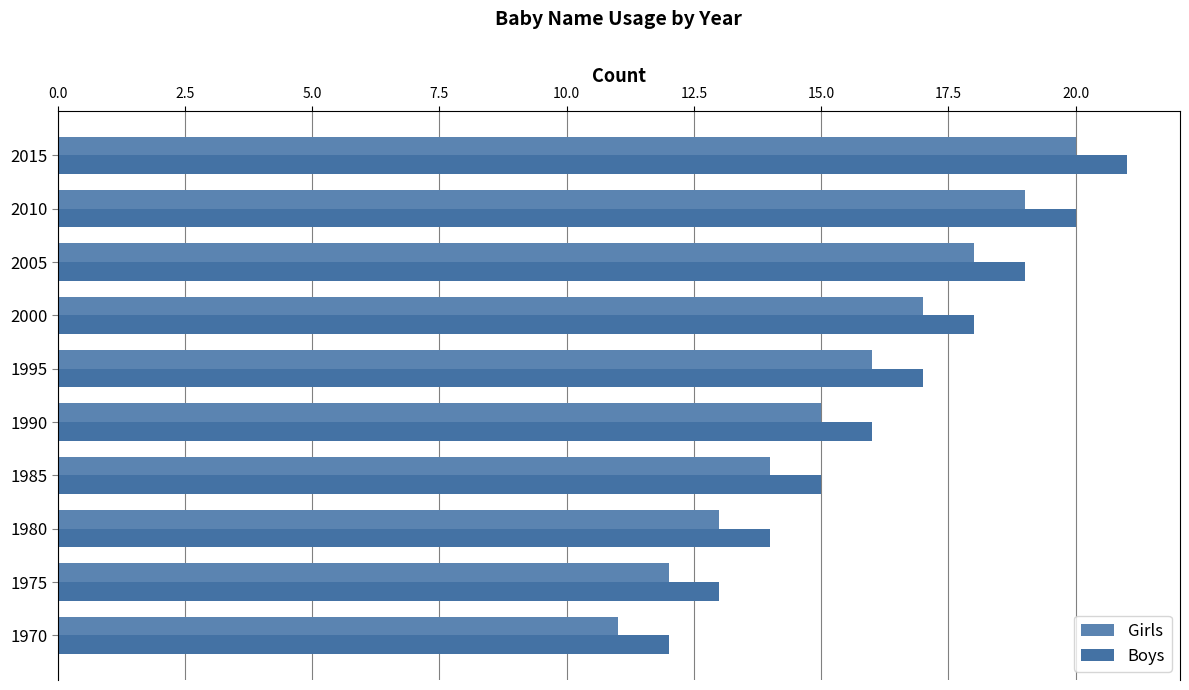

Count the Boys values in the range 14 to 19.

6